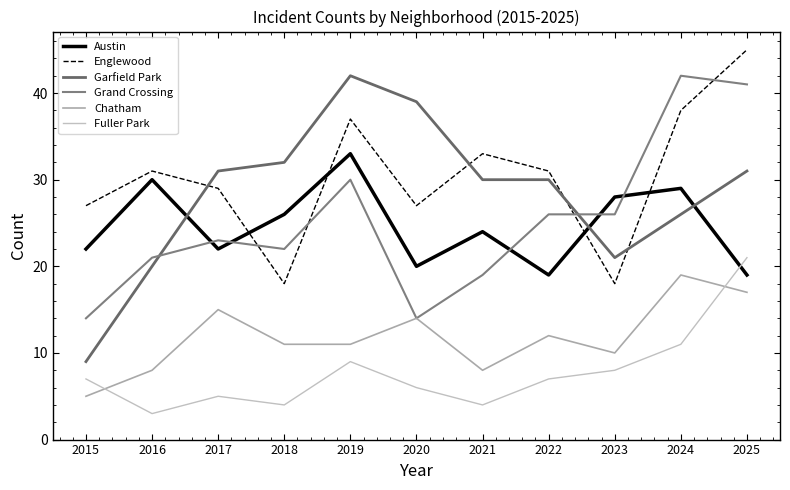

What is the lowest value of the Englewood series?

18